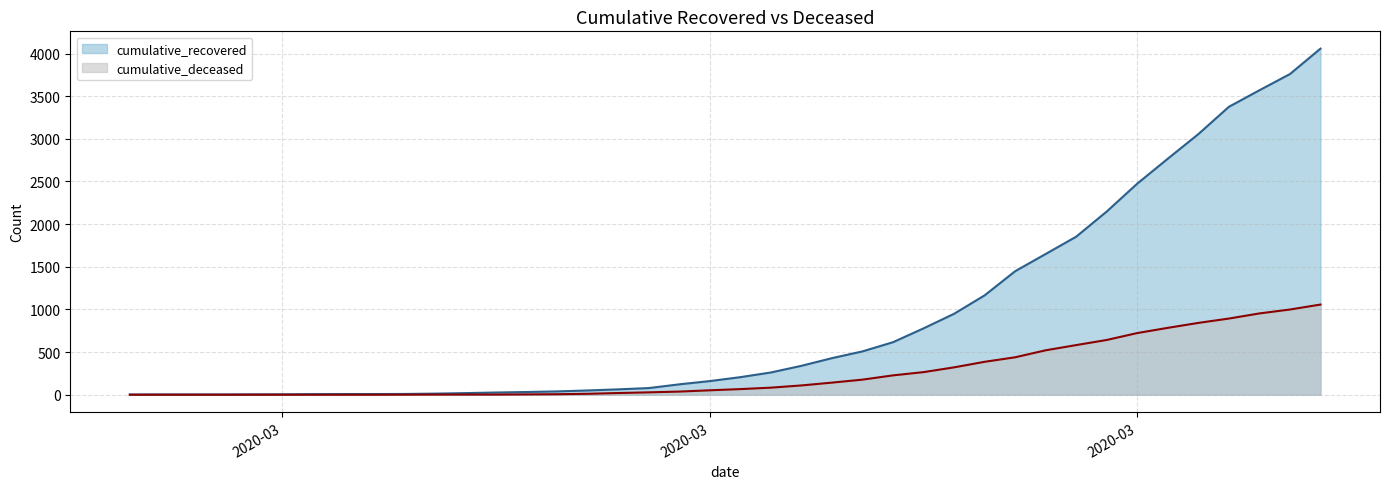

Reading right to left, transcribe all the data shown in this chart.

cumulative_recovered: 4057	3759	3569	3375	3055	2767	2475	2148	1853	1650	1448	1165	949	778	616	508	429	339	261	206	160	122	78	63	50	39	32	26	19	13	9	8	8	7	5	4	3	3	3	2
cumulative_deceased: 1057	999	953	893	842	784	723	642	582	521	439	386	321	265	227	177	142	109	83	66	52	37	28	20	11	6	4	2	2	2	1	0	0	0	0	0	0	0	0	0